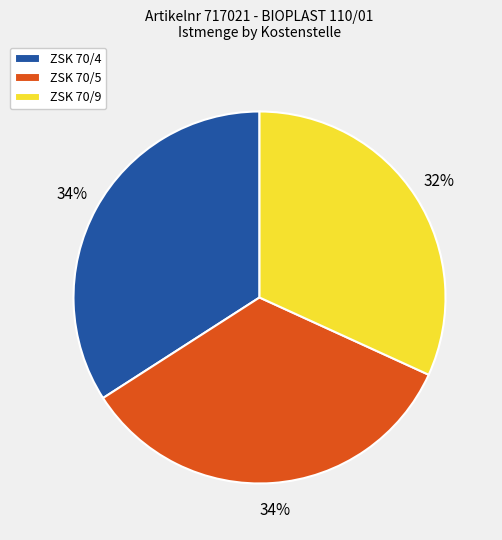

Is ZSK 70/4 the majority of the pie?

No